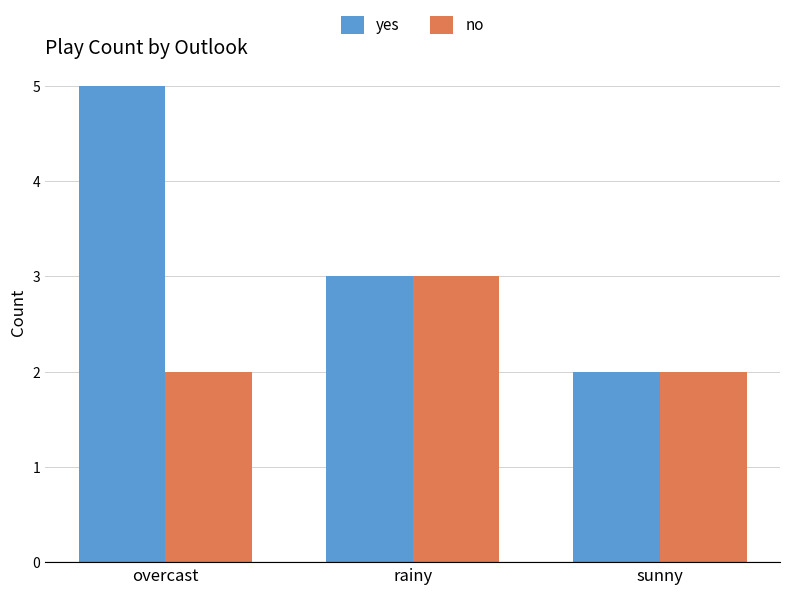

What are all the series names shown in the legend?

yes, no